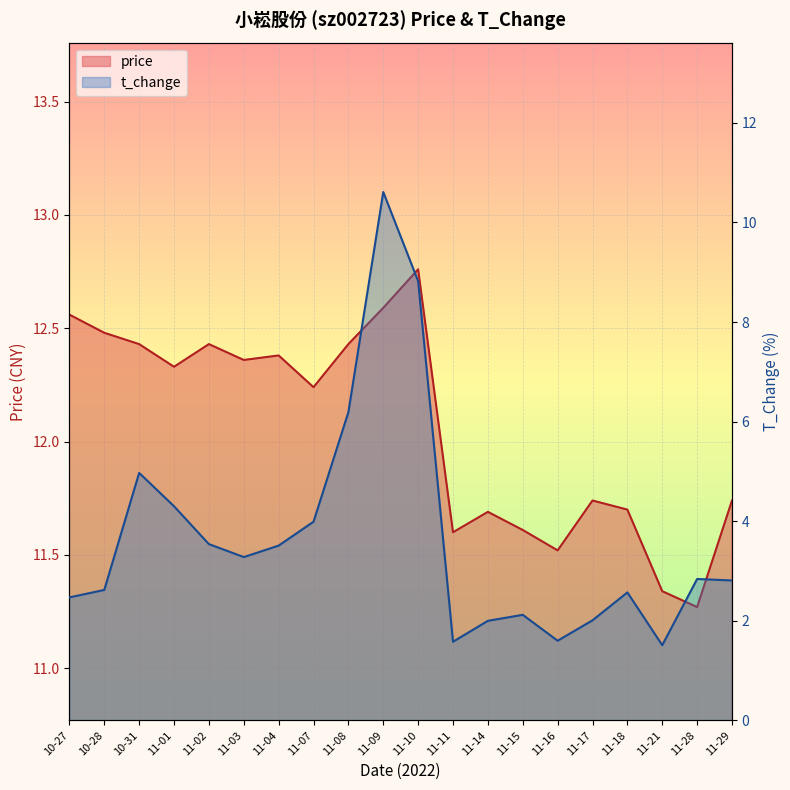

Count the number of data series in this chart.

2